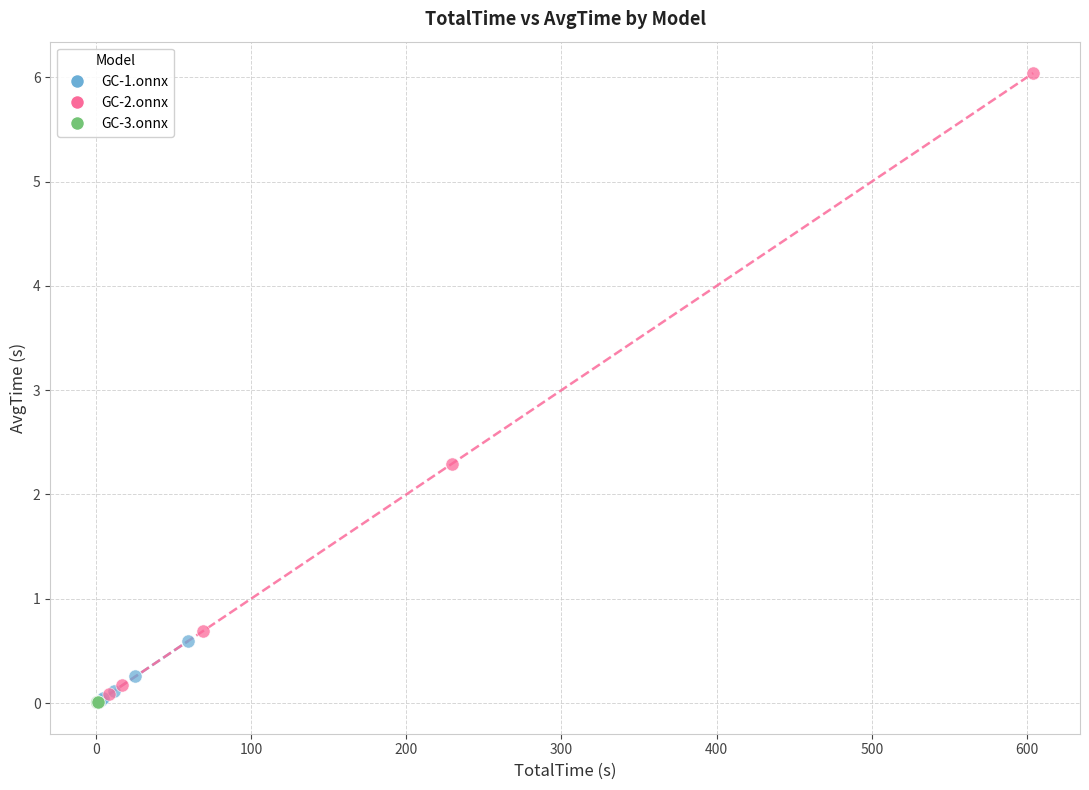

Which series reaches the maximum Y coordinate?

GC-2.onnx